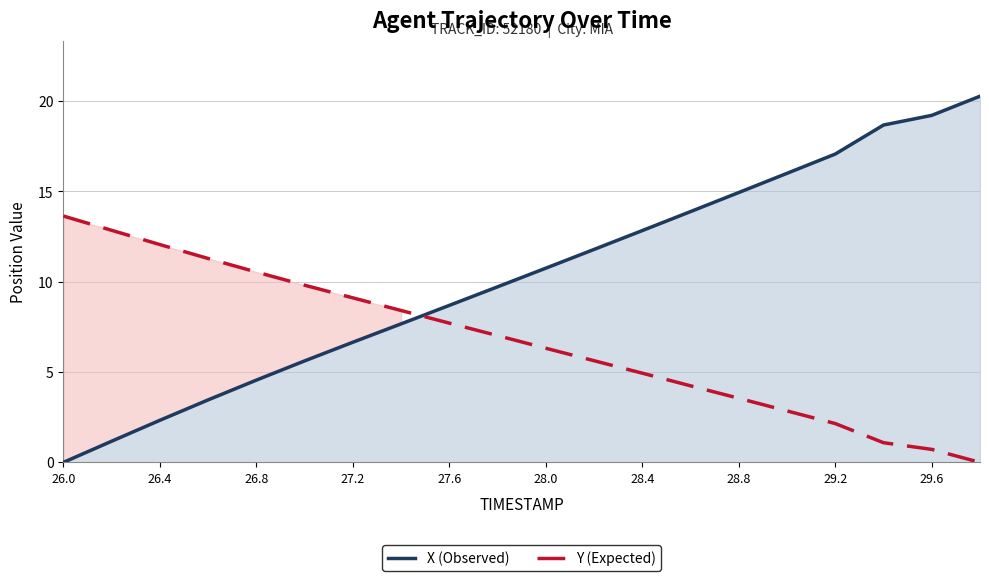

Reading right to left, list all the values displayed in this chart.

X (Observed): 20.3	19.2	18.7	17.1	16.0	14.9	13.9	12.8	11.8	10.8	9.7	8.7	7.7	6.7	5.6	4.6	3.5	2.3	1.2	0.0
Y (Expected): 0.0	0.7	1.1	2.2	2.8	3.5	4.2	4.9	5.6	6.3	7.0	7.7	8.4	9.1	9.8	10.5	11.3	12.1	12.8	13.6